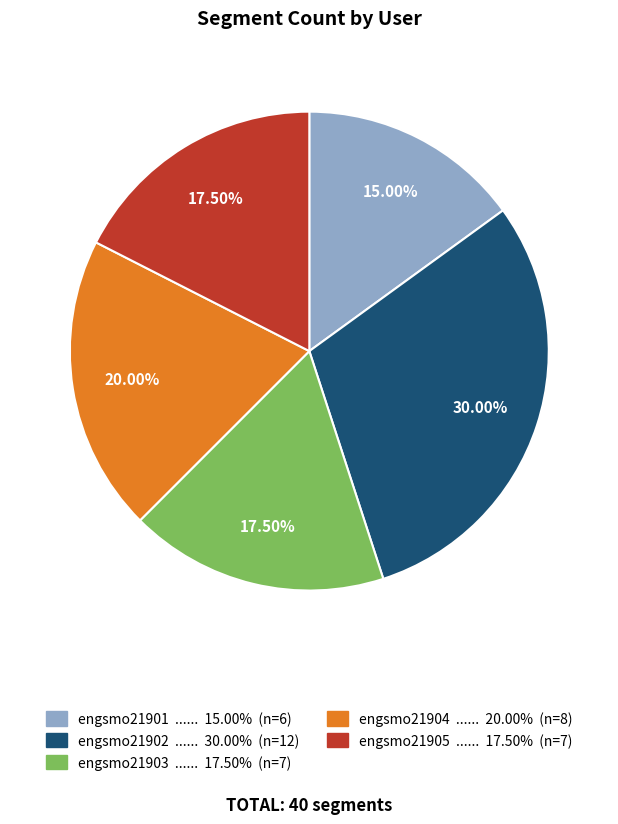

Do engsmo21904 and engsmo21903 together represent more than half of the pie?

No